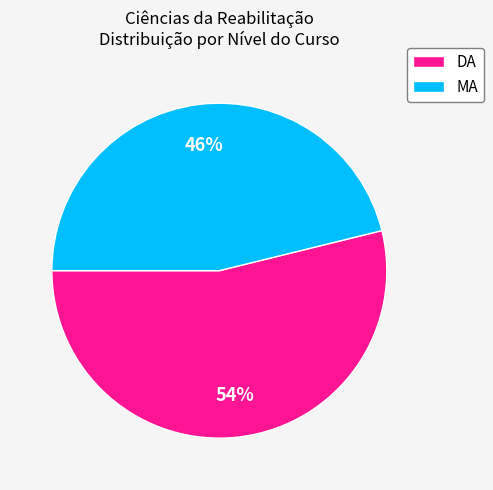

Does DA represent more than half of the total?

Yes